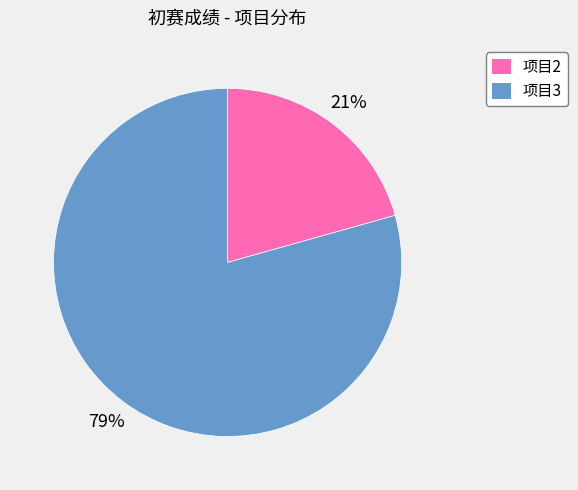

What is the ratio of the value at 项目2 to the value at 项目3?

0.3